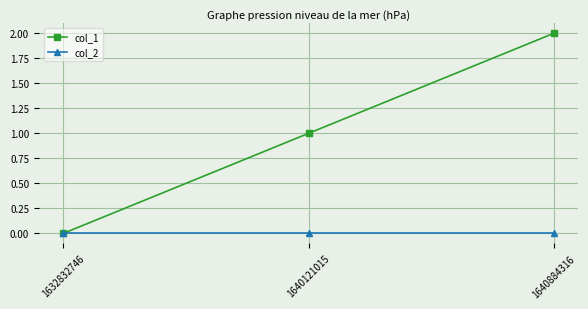

Which series has the largest total across all categories?

col_1